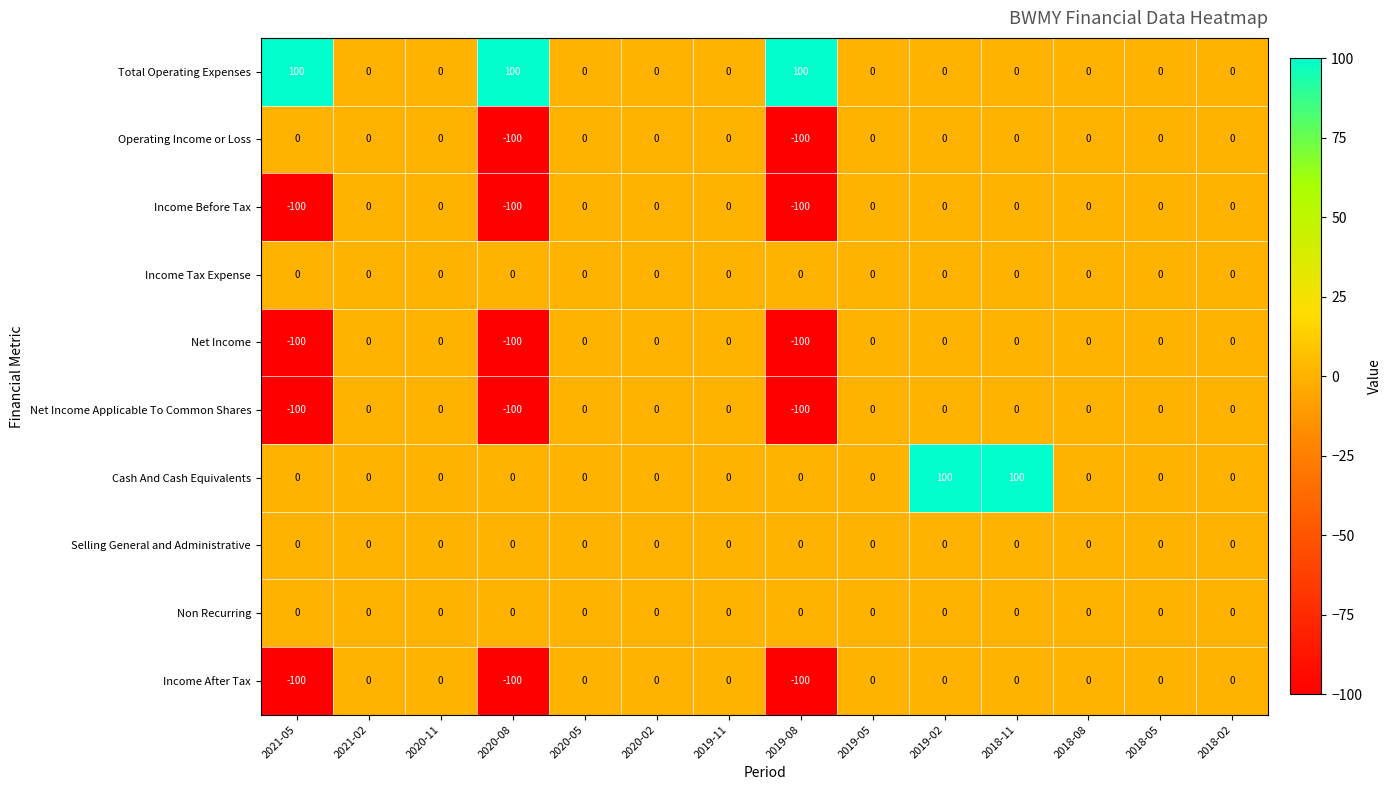

At how many categories does at least one series exceed 60?

5